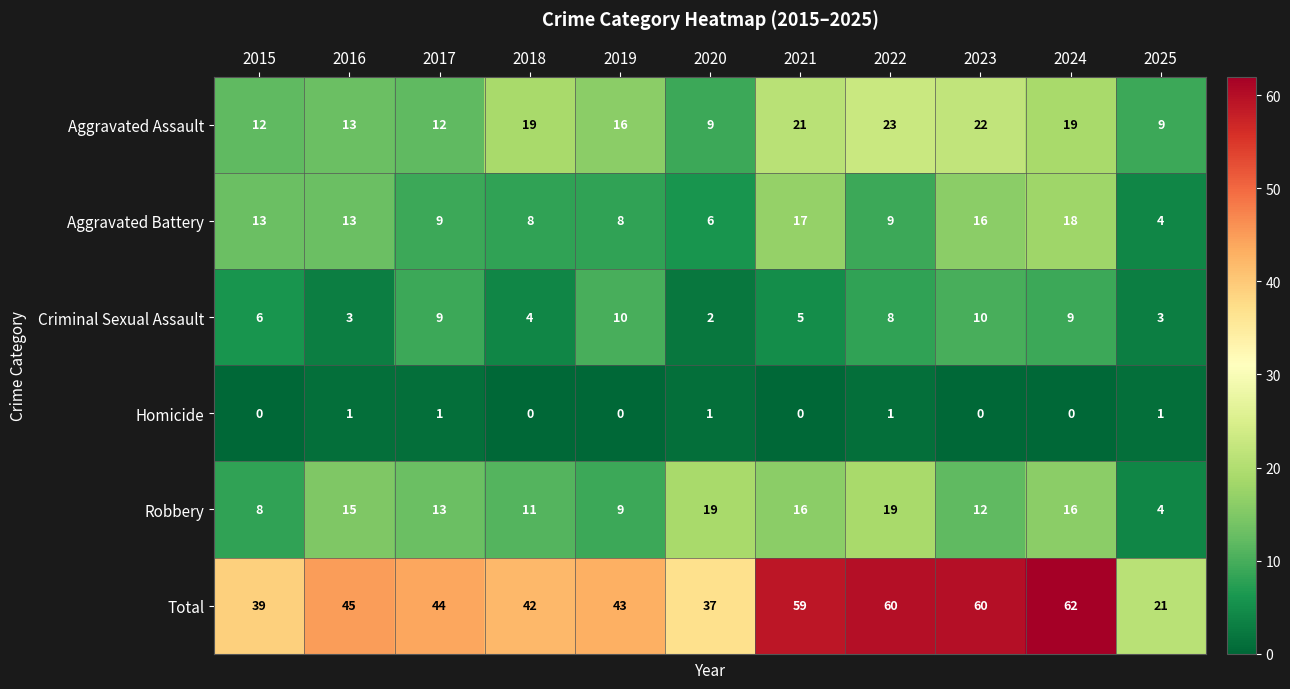

At which category is the sum across all series the highest?

2024